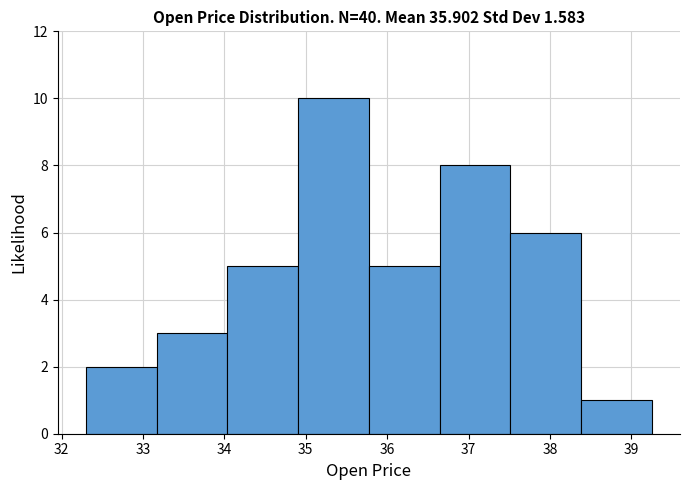

How tall is the bar that spans 34.0 to 34.9 on the x-axis? Neither the bar edges nor the heights are printed on the chart, so give them approximately, as read against the axes.

5